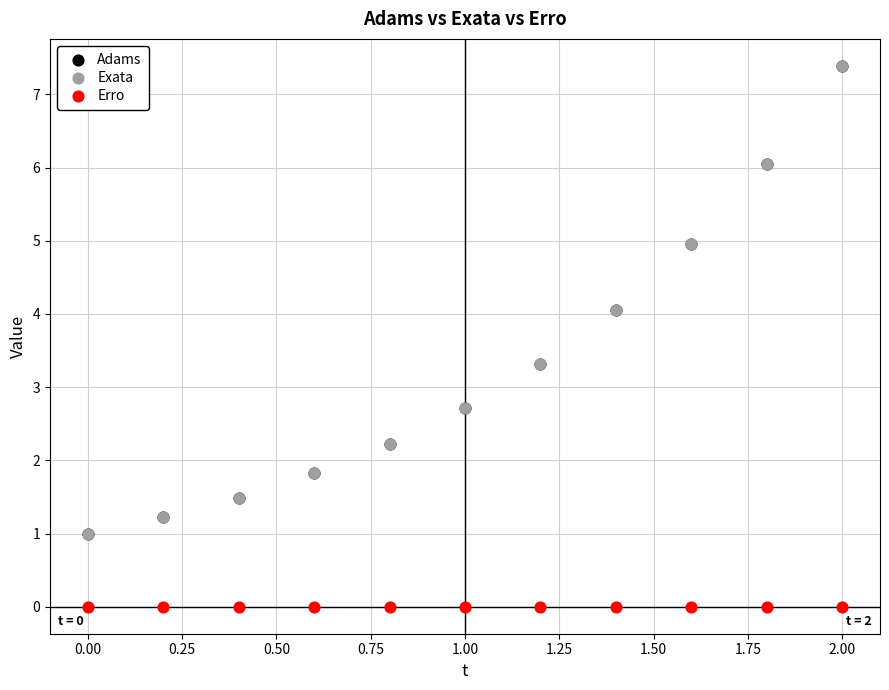

What are all the series names shown in the legend?

Adams, Exata, Erro